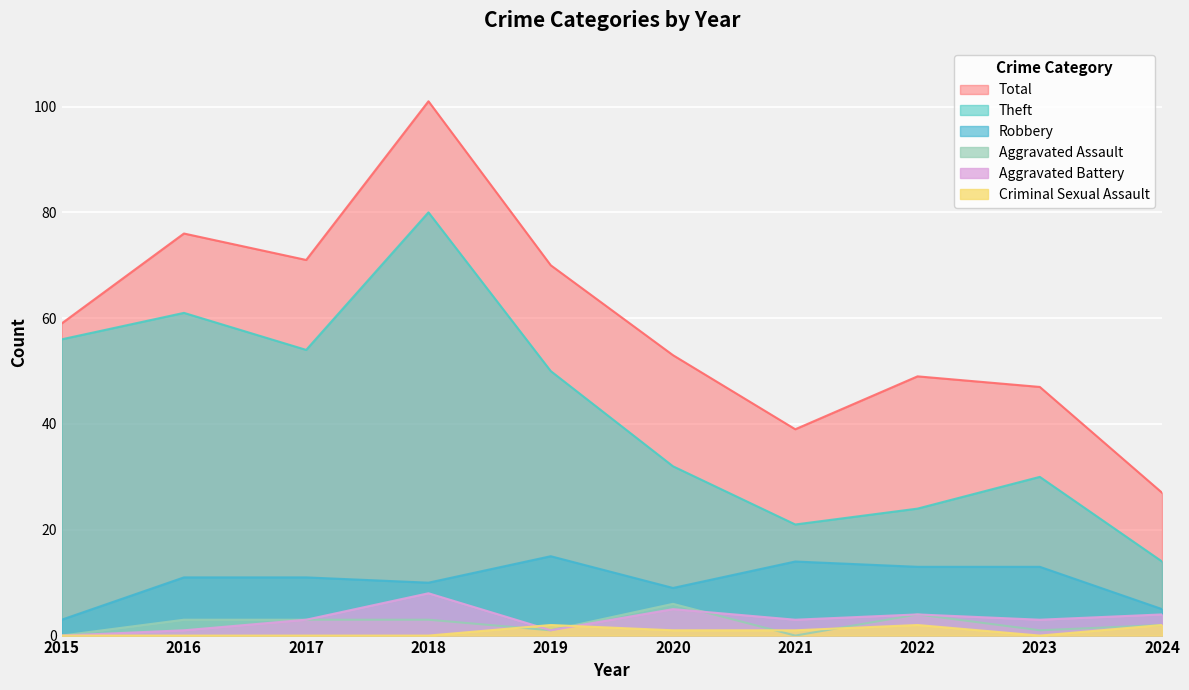

What is the greatest value displayed?

101